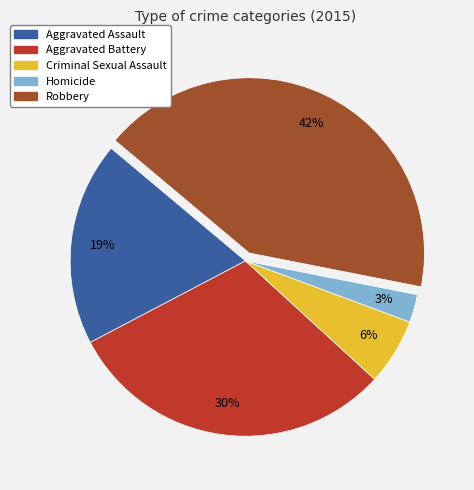

Does Homicide represent more than half of the total?

No